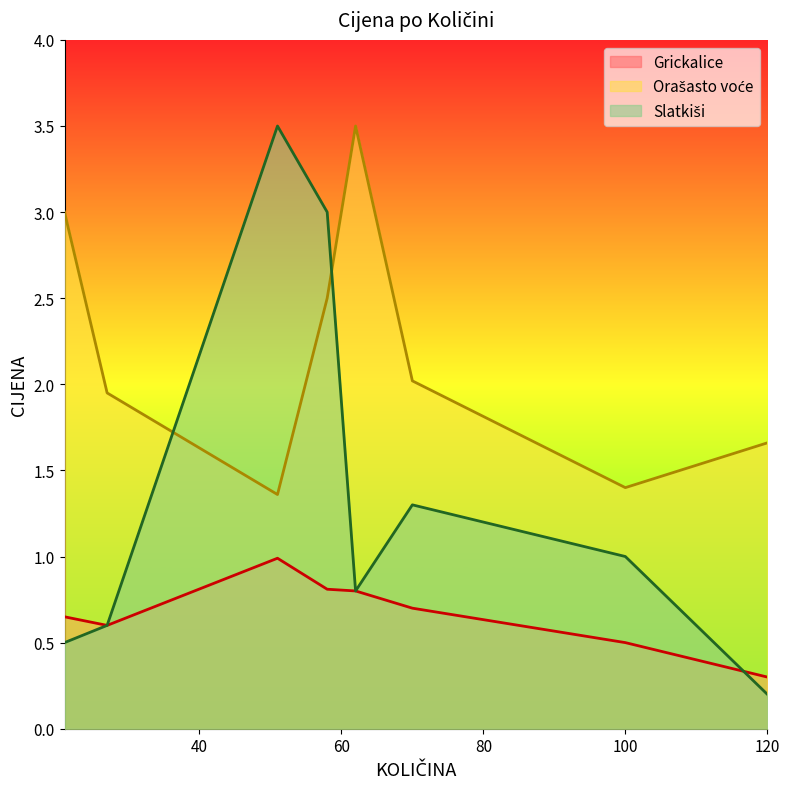

Which label corresponds to the smallest value in the chart?

120